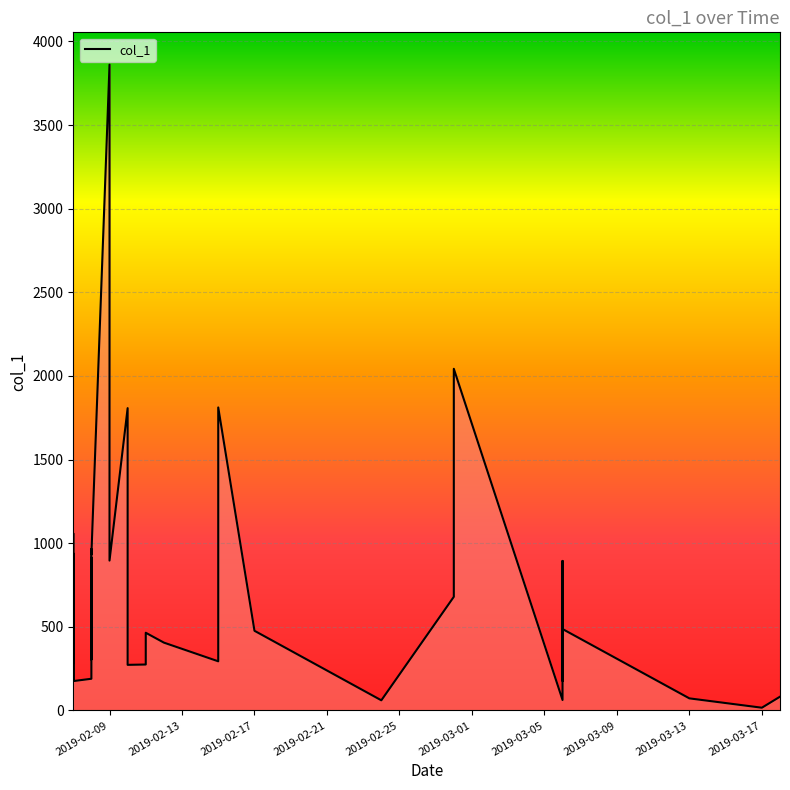

True or false: the data has more than 2 interior local peaks.

True